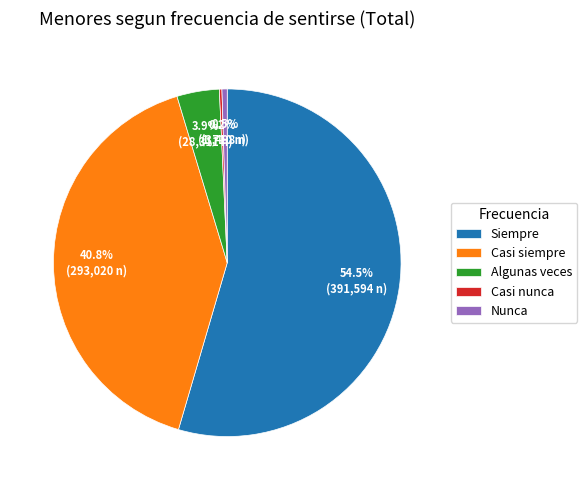

What is the total percentage of Algunas veces and Siempre?

58.5%